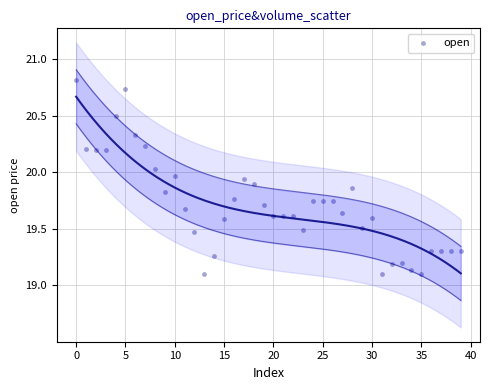

What is the range of Y values (max minus min)?

1.7